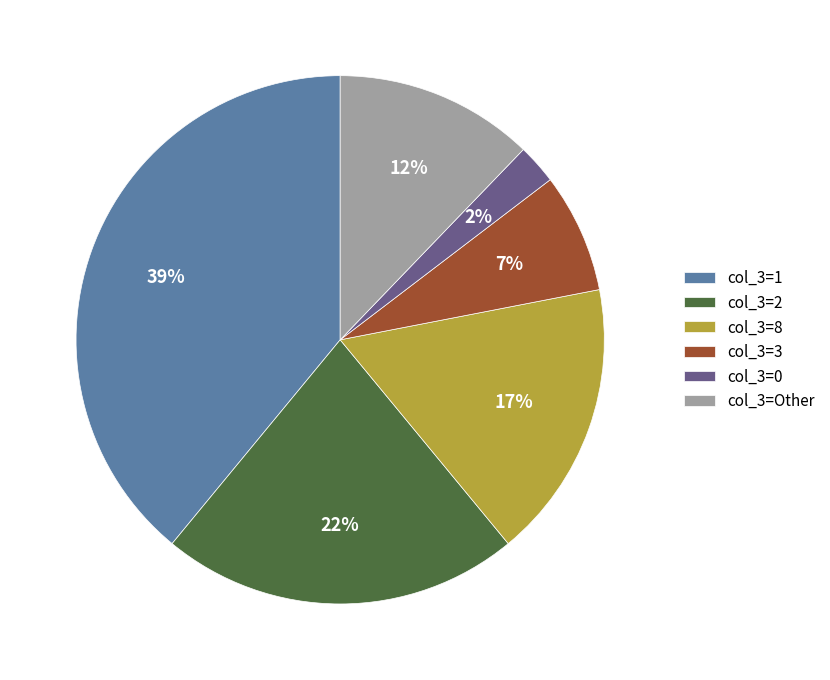

Which category has the smallest portion of the pie?

col_3=0